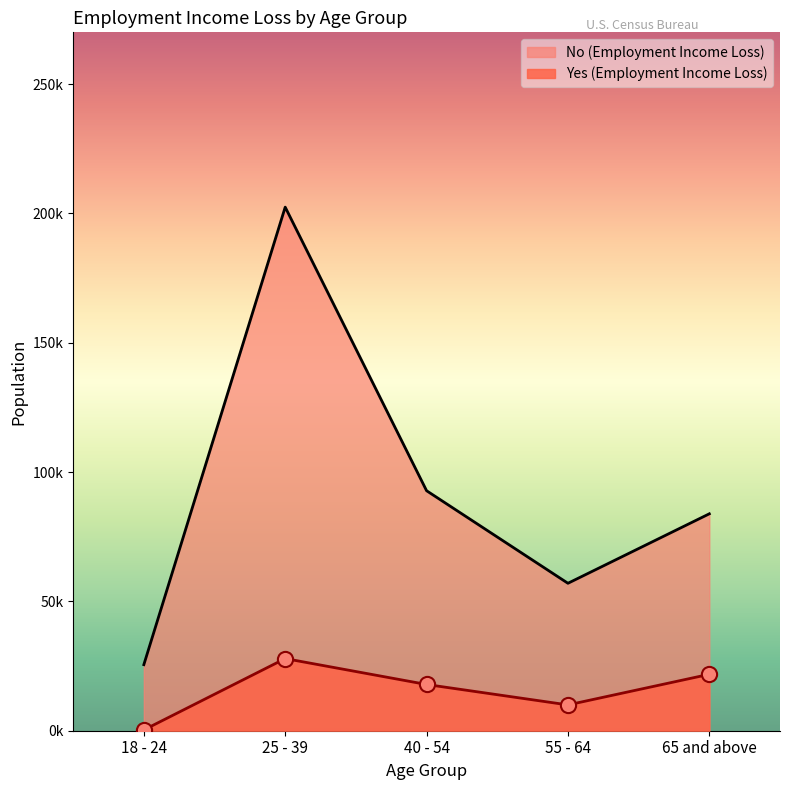

What are all the series names shown in the legend?

No (Employment Income Loss), Yes (Employment Income Loss)